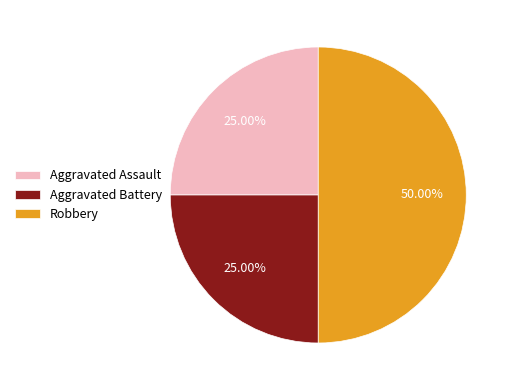

Count the number of slices in the pie.

3